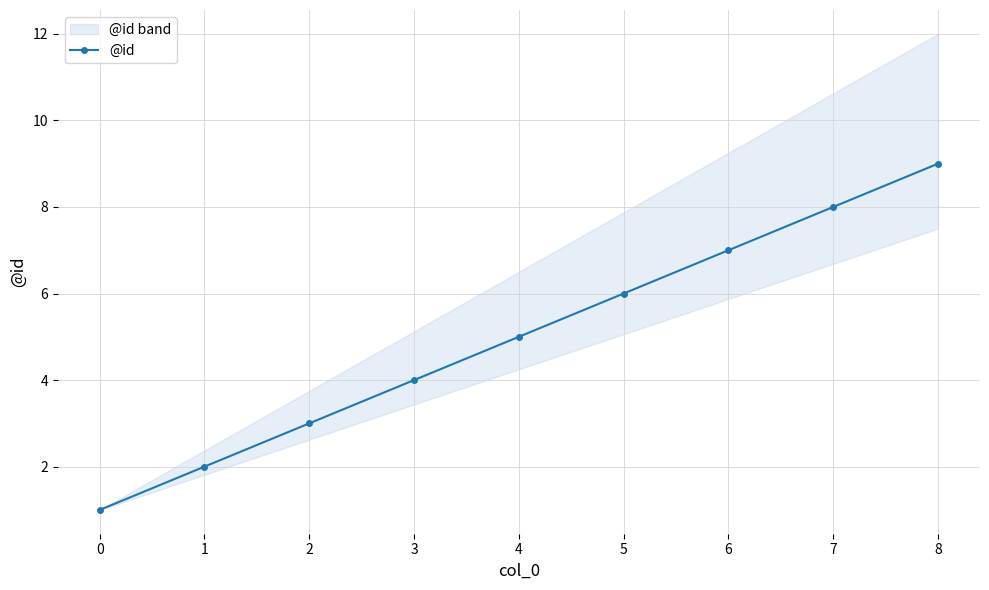

Where does the data first go above 5?

5